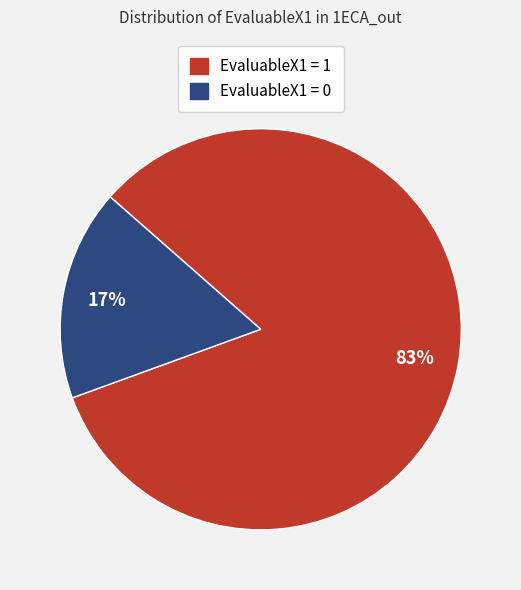

To the nearest percent, what is the average slice percentage?

50%